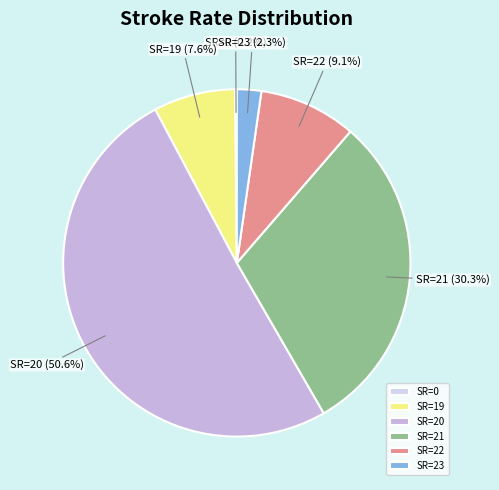

To the nearest percent, what is the average slice percentage?

17%